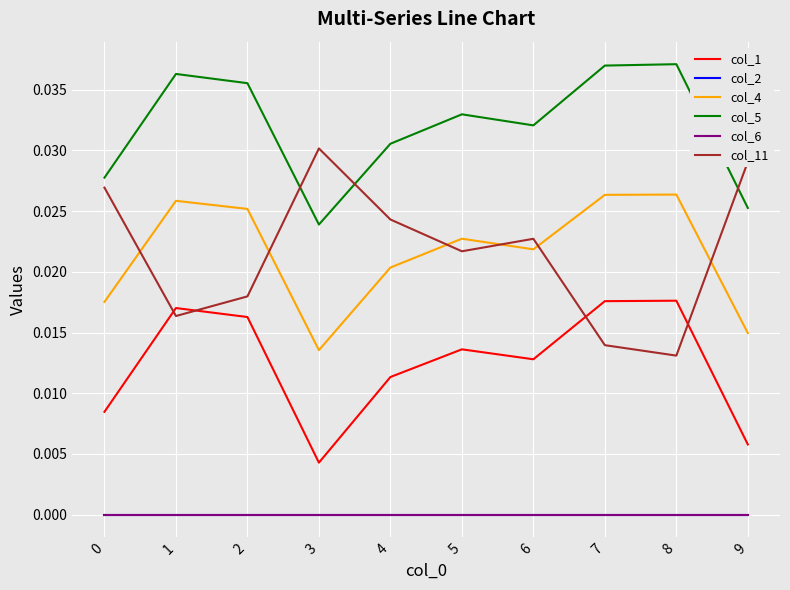

At 8, list the series in order from largest to smallest.

col_5, col_4, col_1, col_11, col_2, col_6